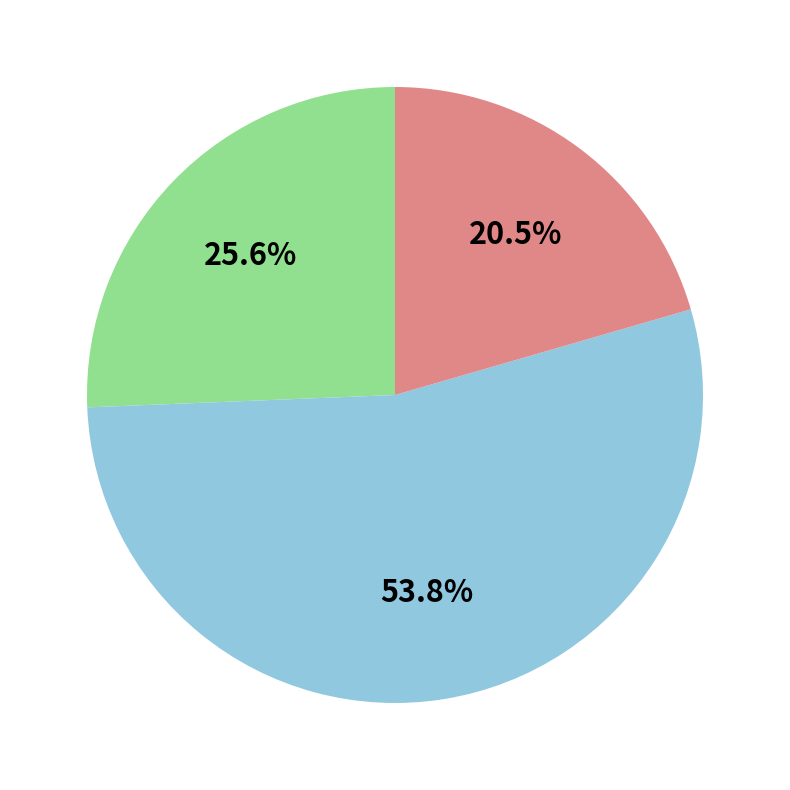

Is there a majority slice in this chart?

Yes